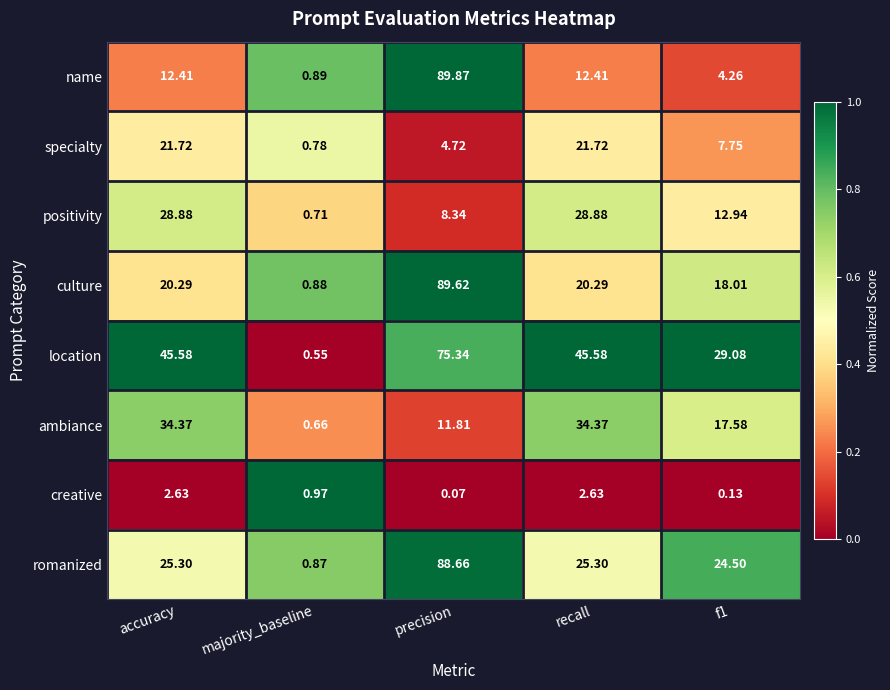

At which label does name first exceed 12?

accuracy